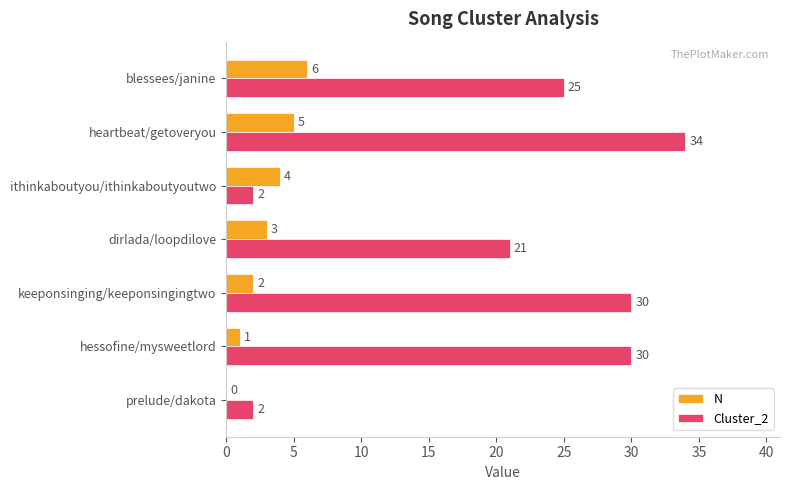

What is the sum of all Cluster_2 values?

144